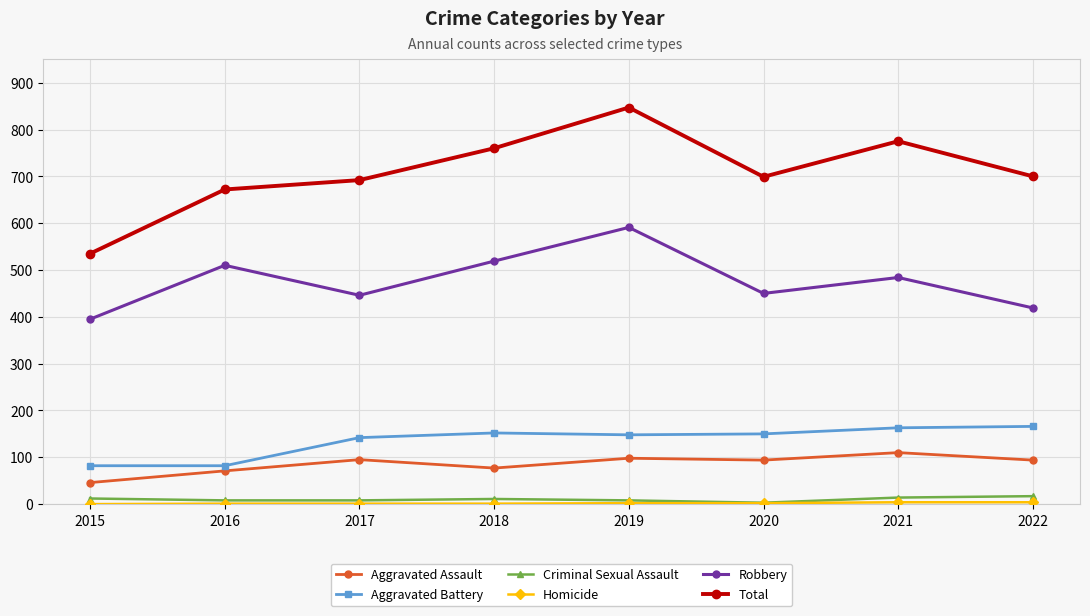

True or false: Aggravated Battery and Criminal Sexual Assault cross at least once.

False